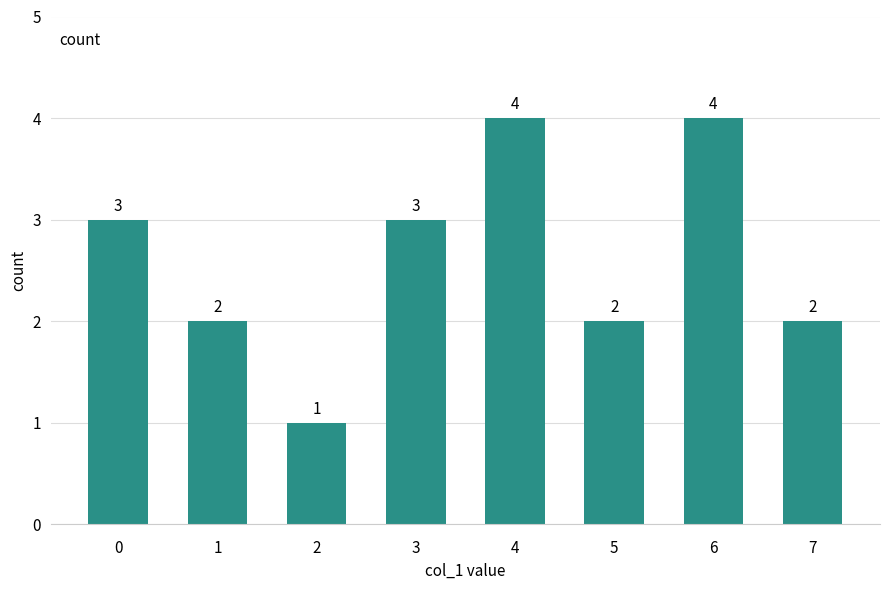

What is the sum of all values?

21